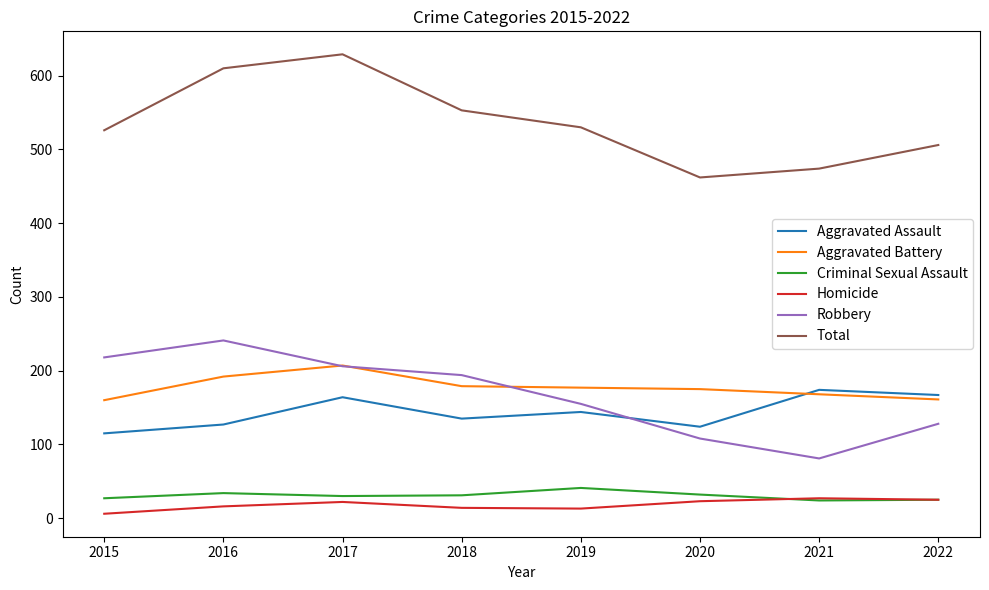

True or false: Criminal Sexual Assault and Total intersect in this chart.

False